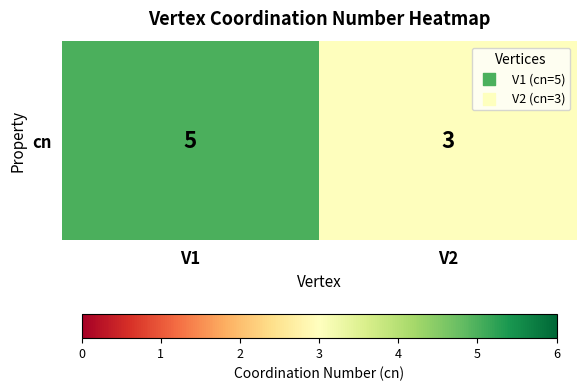

List the labels in order of value, smallest first.

V2, V1